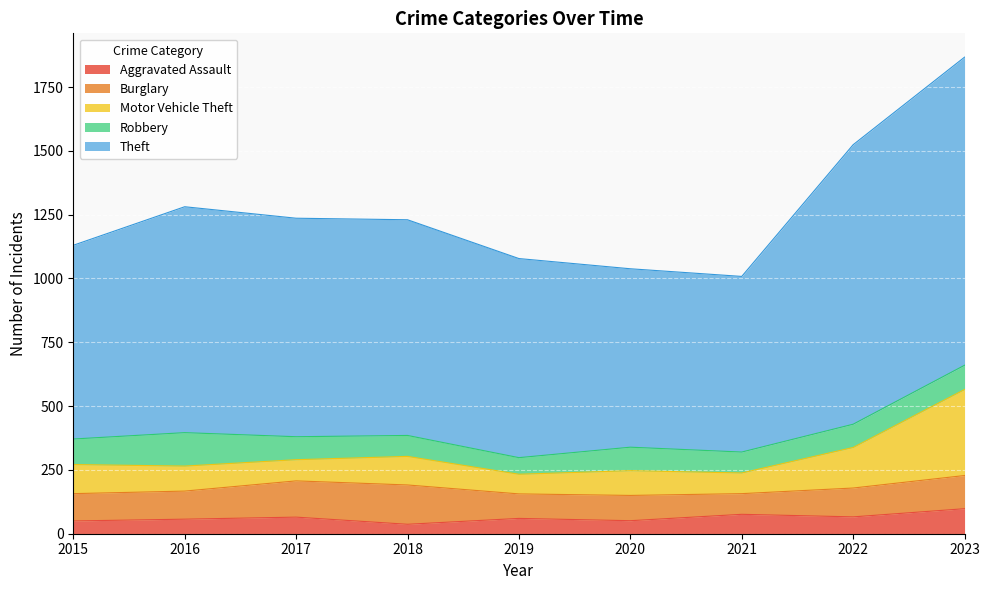

Does the chart display data point markers on the line(s)?

No